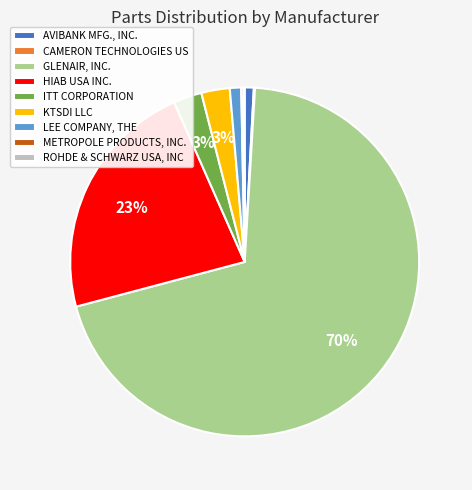

To the nearest percent, what is the combined percentage of HIAB USA INC. and LEE COMPANY, THE?

24%